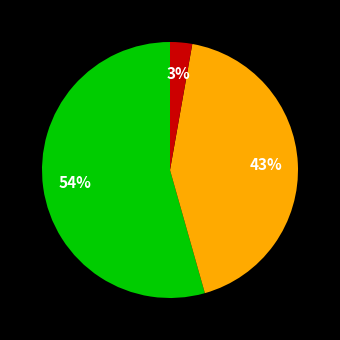

Is there any slice that represents more than half of the pie?

Yes